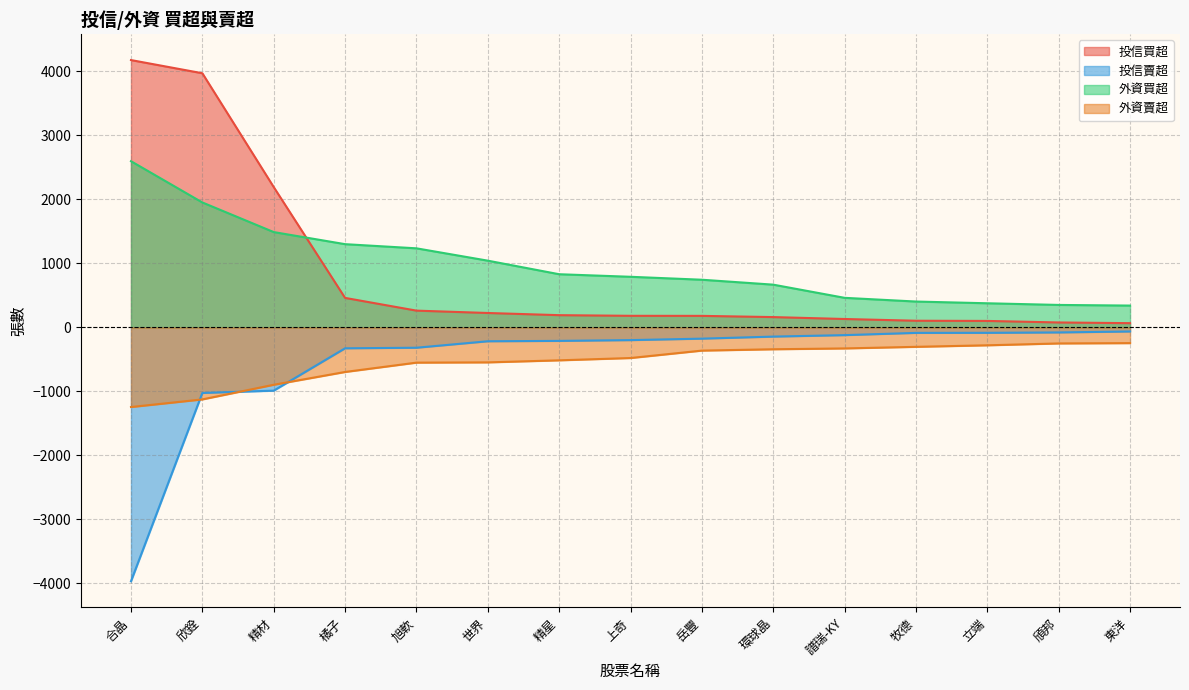

Where is 投信賣超 nearest to the value -2017?

欣銓